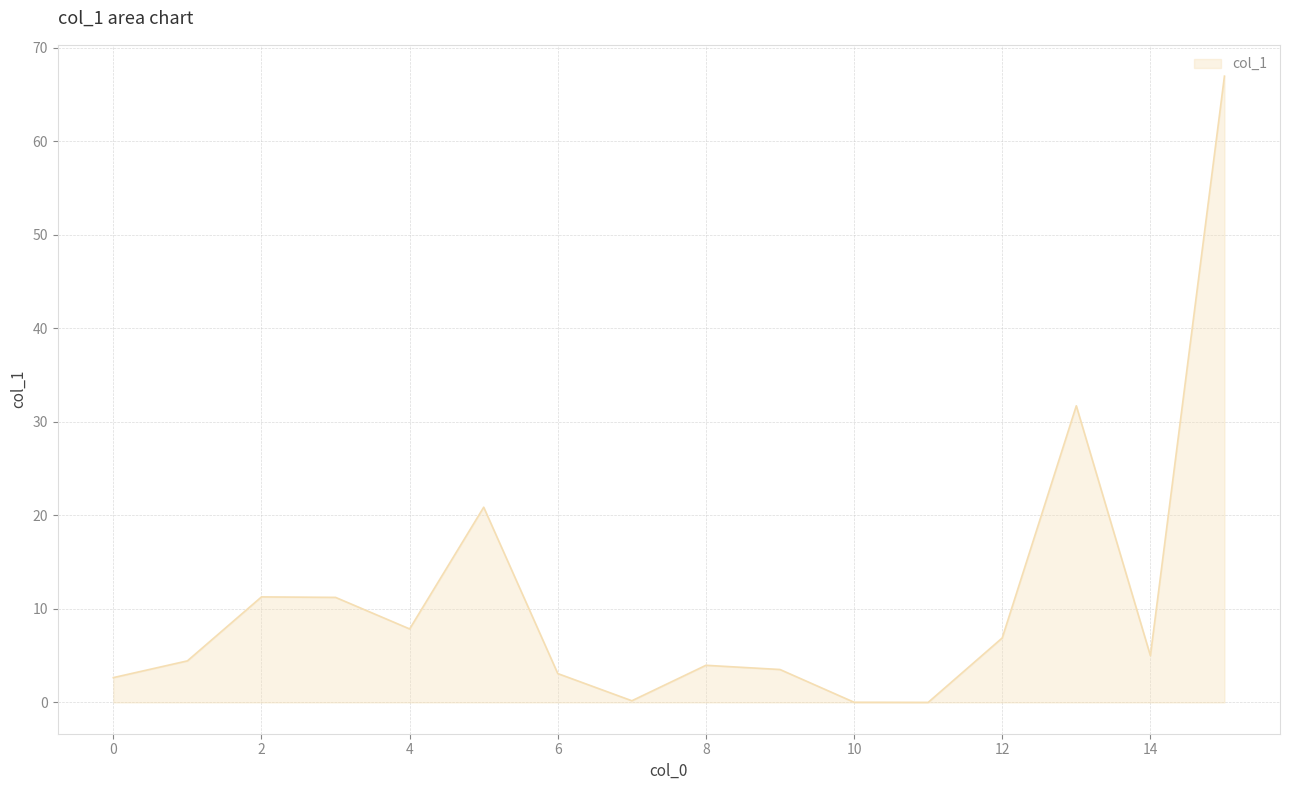

What is the greatest value displayed?

67.0